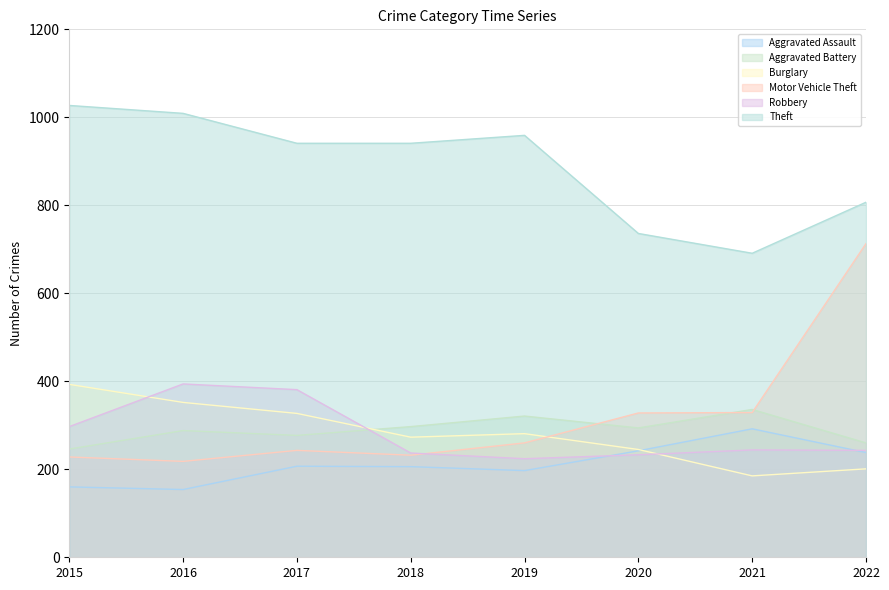

Reading left to right, what are all the values shown in this chart?

Aggravated Assault: 160	154	207	206	197	242	292	238
Aggravated Battery: 246	288	277	297	321	294	336	260
Burglary: 393	352	327	273	281	245	185	201
Motor Vehicle Theft: 228	218	243	232	260	328	329	713
Robbery: 297	394	381	237	224	233	244	243
Theft: 1027	1009	941	941	959	736	691	807